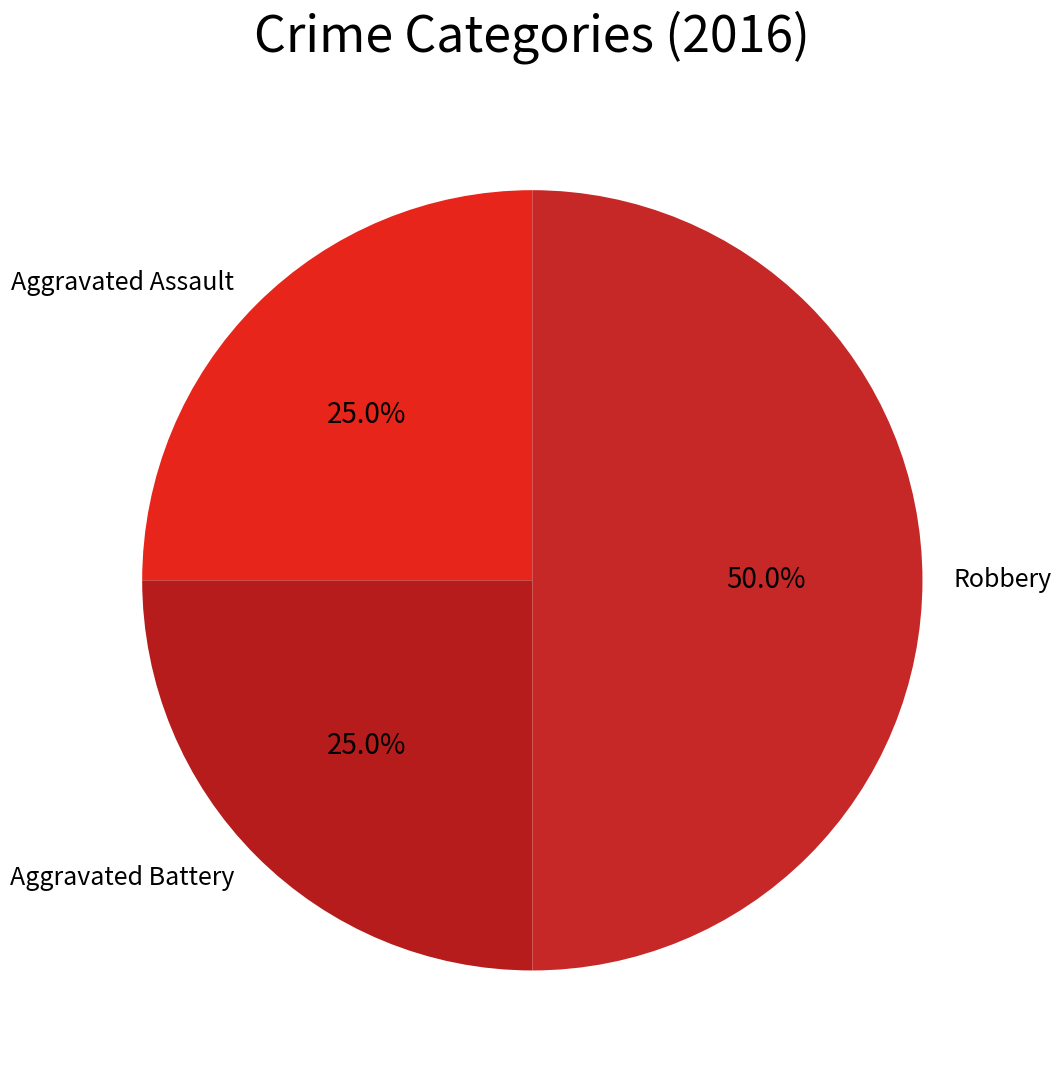

Is Aggravated Assault the majority of the pie?

No